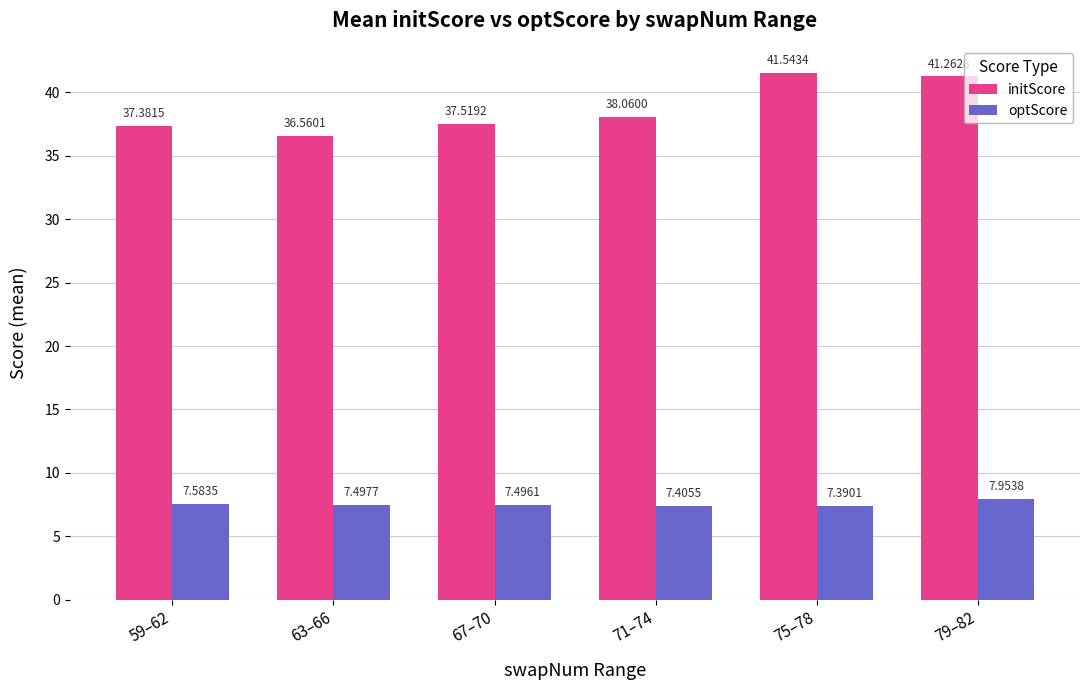

What is the difference between the highest and lowest values at 67–70?

30.0